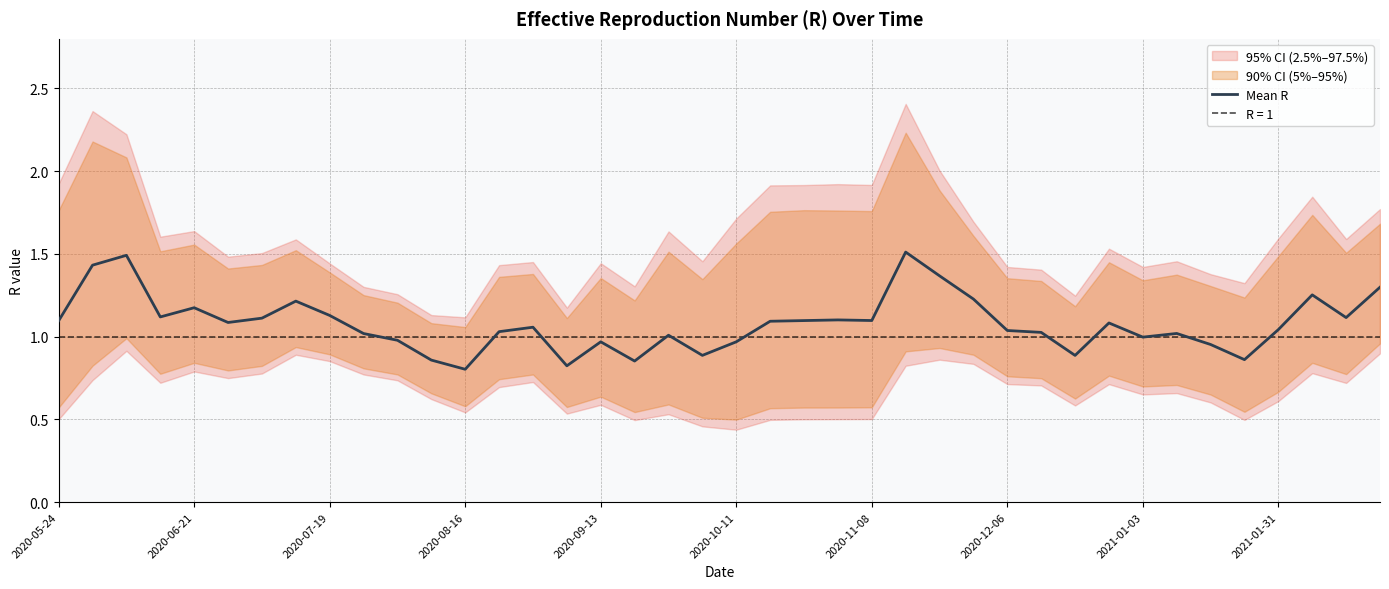

True or false: there are more than 0 points higher than both neighbors.

True